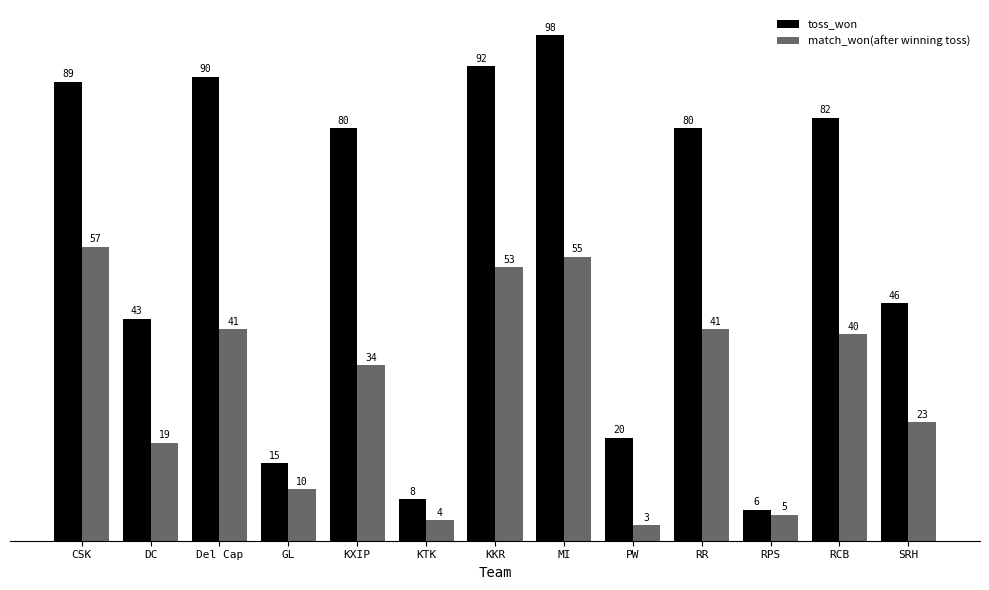

What value does the match_won(after winning toss) series have at MI?

55